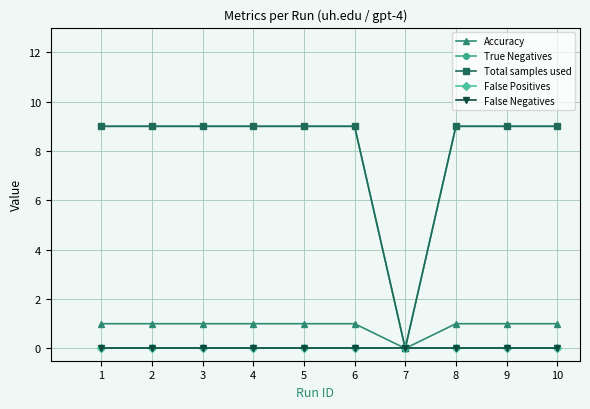

Which series has the largest total across all categories?

True Negatives